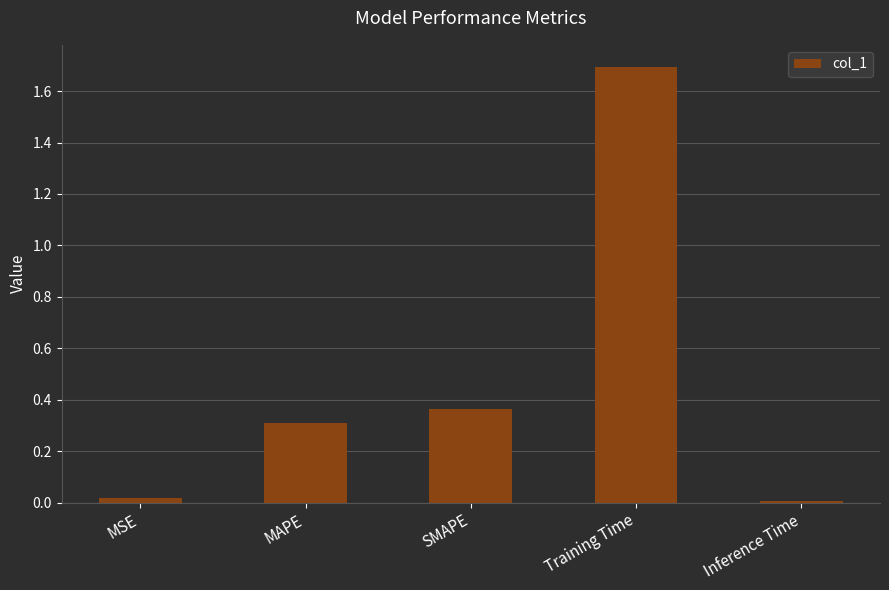

True or false: the data shows 0.0 at Inference Time.

True